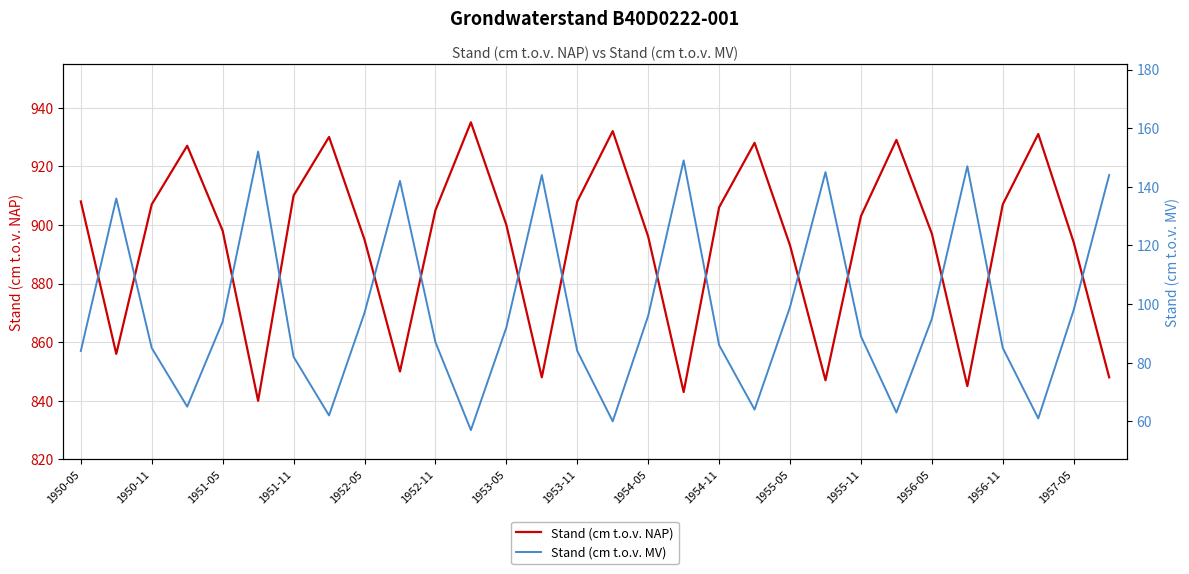

What is the value of the Stand (cm t.o.v. MV) point at the 13th from the left?

92